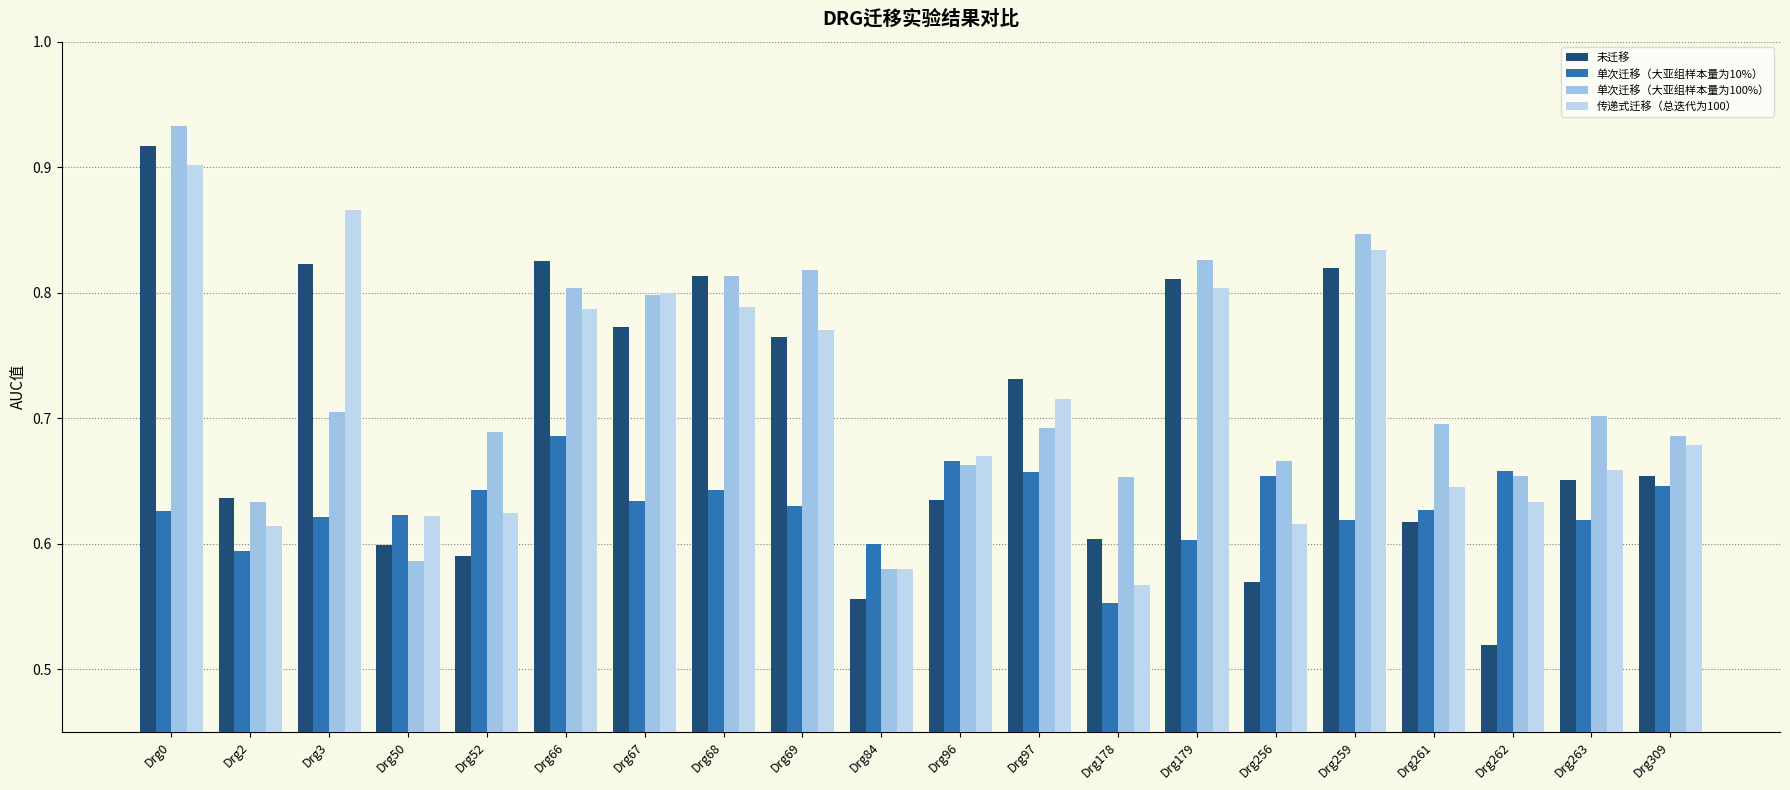

Rank the categories by 传递式迁移（总迭代为100） value from lowest to highest.

Drg178, Drg84, Drg2, Drg256, Drg50, Drg52, Drg262, Drg261, Drg263, Drg96, Drg309, Drg97, Drg69, Drg66, Drg68, Drg67, Drg179, Drg259, Drg3, Drg0